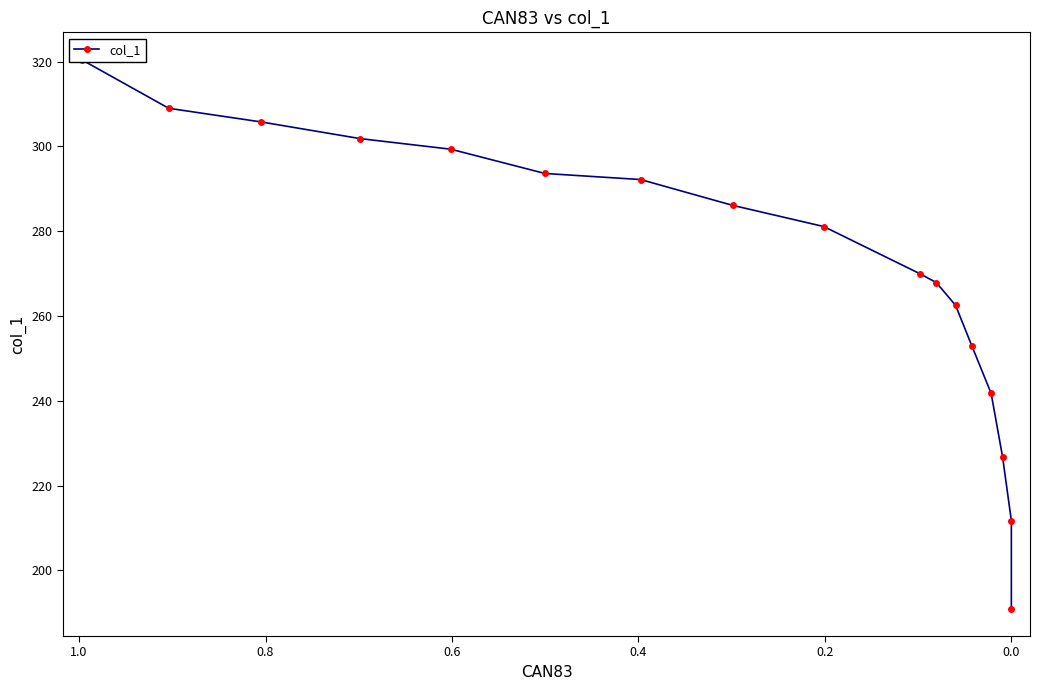

How many data points are less than 281?

8